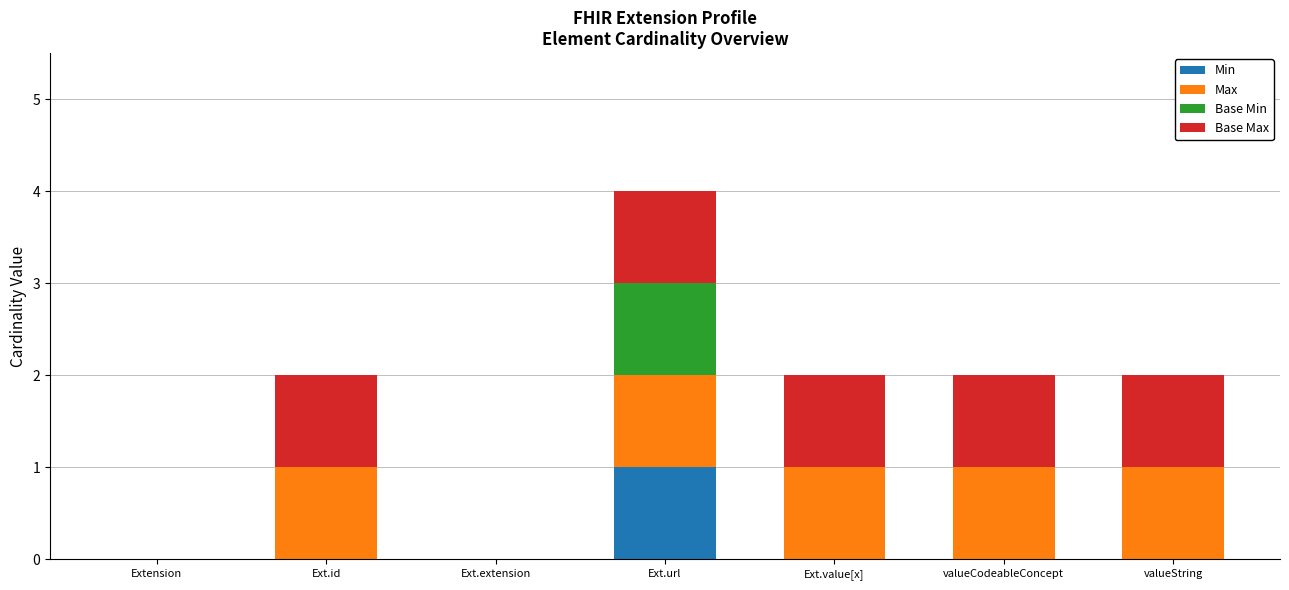

Reading right to left, transcribe the values for Min.

valueString=0	valueCodeableConcept=0	Ext.value[x]=0	Ext.url=1	Ext.extension=0	Ext.id=0	Extension=0